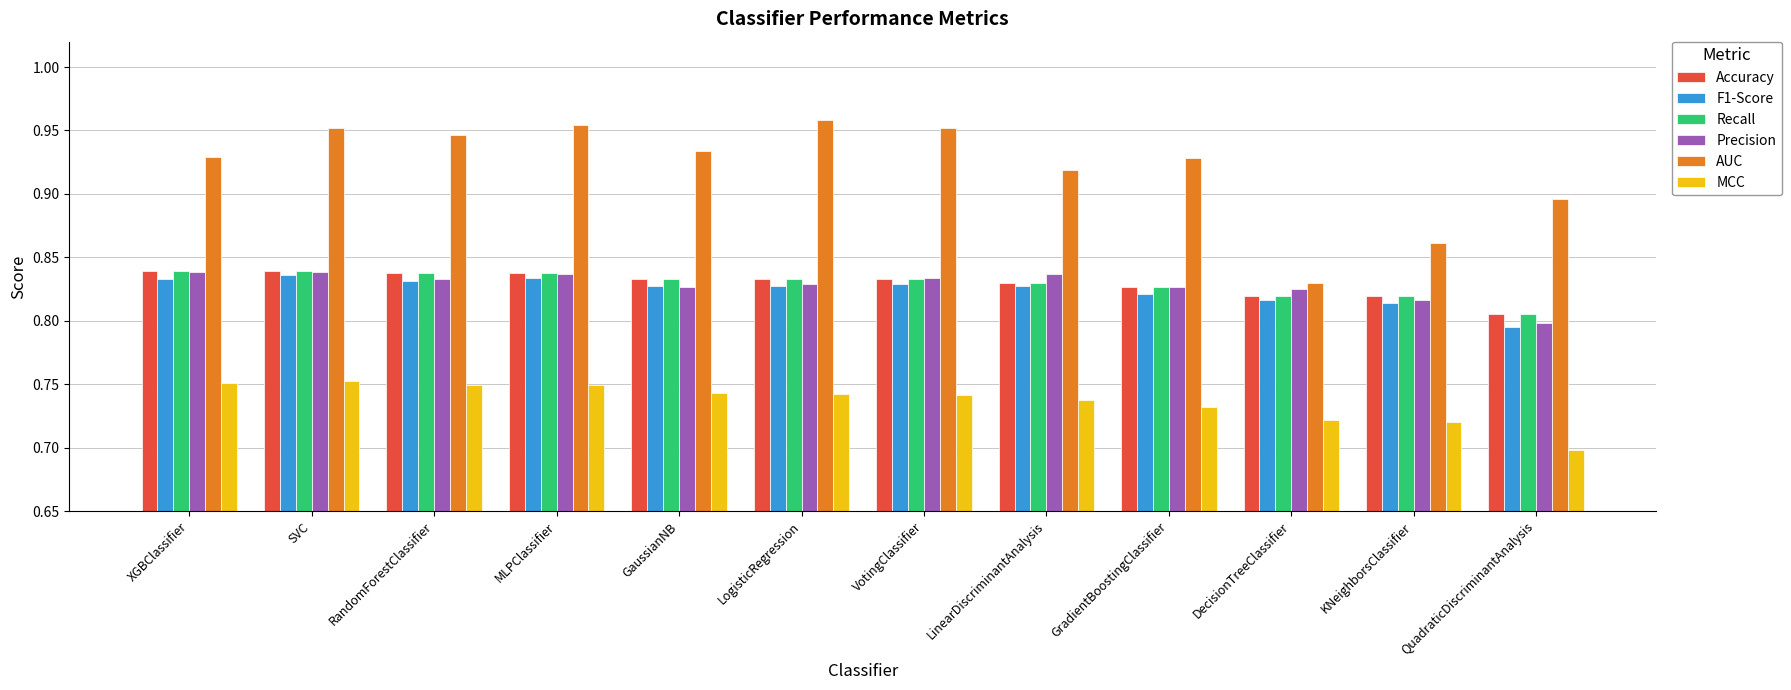

Where is F1-Score nearest to the value 0?

QuadraticDiscriminantAnalysis